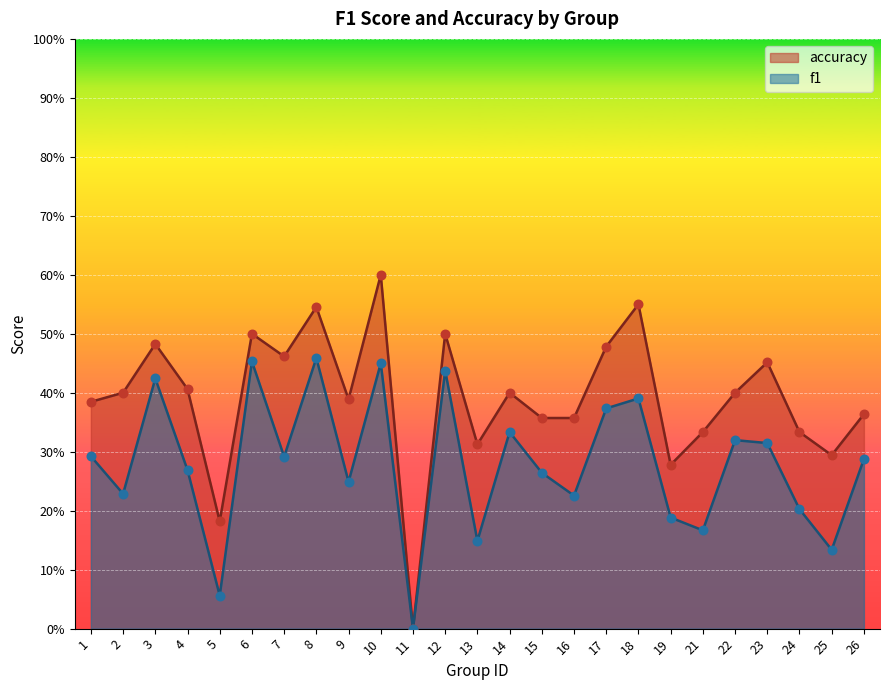

What are all the series names shown in the legend?

accuracy, f1